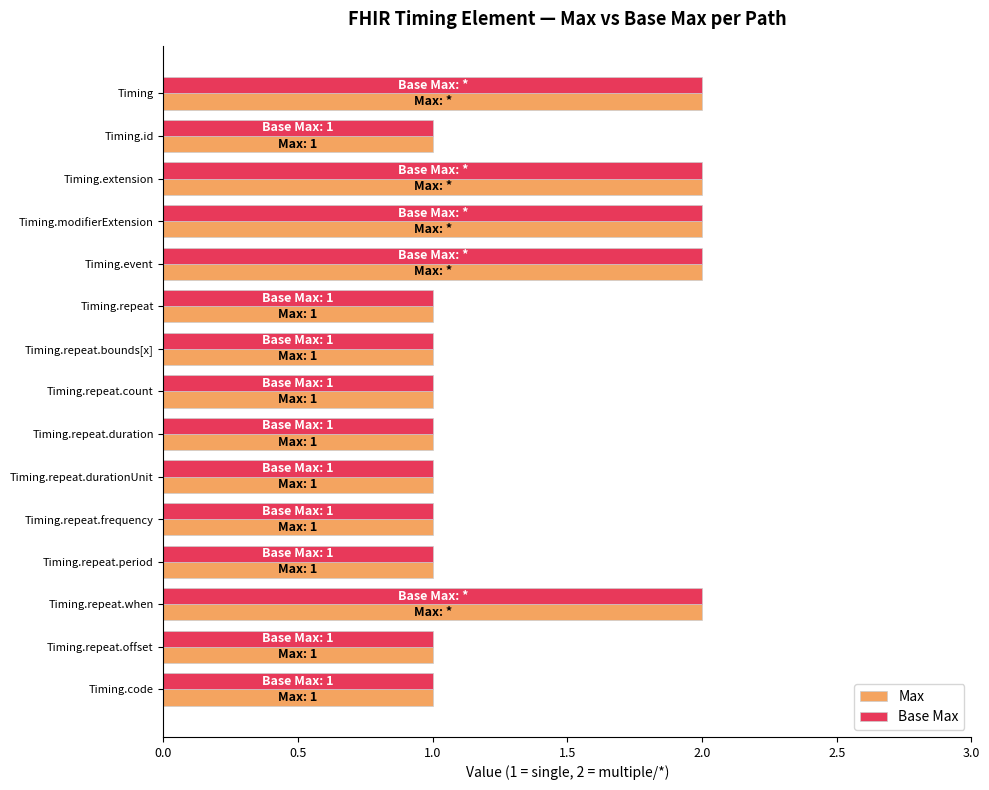

True or false: Max has a value of 0 at Timing.code.

False